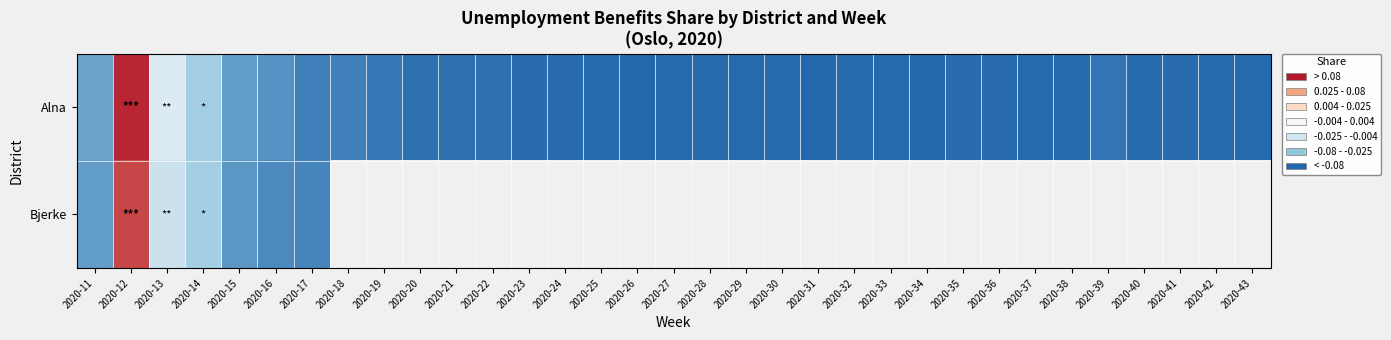

At which label does Alna reach its peak?

2020-12